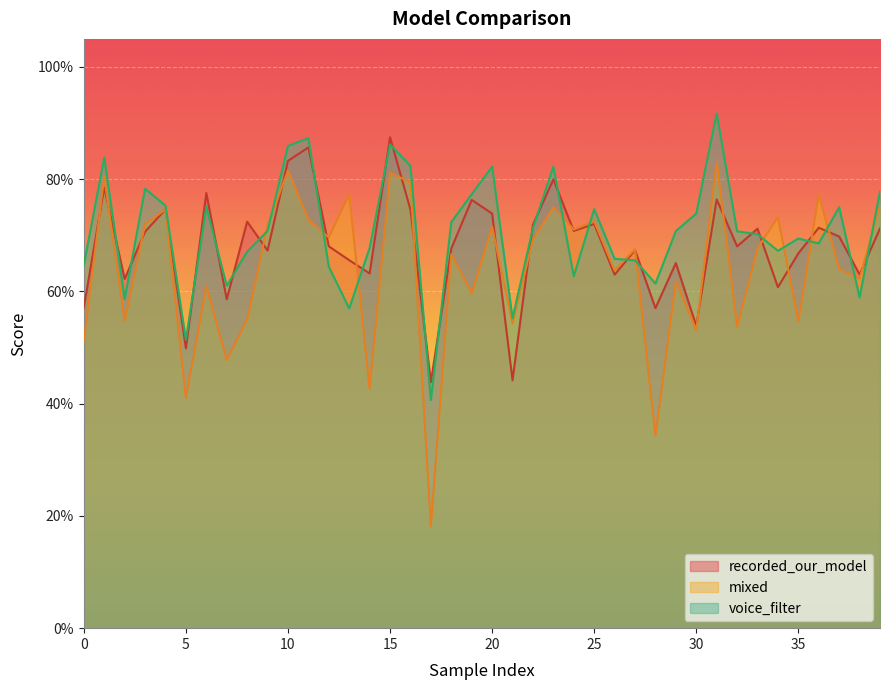

Reading left to right, list all the values displayed in this chart.

recorded_our_model: 0=0.6	1=0.8	2=0.6	3=0.7	4=0.7	5=0.5	6=0.8	7=0.6	8=0.7	9=0.7	10=0.8	11=0.9	12=0.7	13=0.7	14=0.6	15=0.9	16=0.7	17=0.4	18=0.7	19=0.8	20=0.7	21=0.4	22=0.7	23=0.8	24=0.7	25=0.7	26=0.6	27=0.7	28=0.6	29=0.7	30=0.5	31=0.8	32=0.7	33=0.7	34=0.6	35=0.7	36=0.7	37=0.7	38=0.6	39=0.7
mixed: 0=0.5	1=0.8	2=0.5	3=0.7	4=0.7	5=0.4	6=0.6	7=0.5	8=0.6	9=0.7	10=0.8	11=0.7	12=0.7	13=0.8	14=0.4	15=0.8	16=0.8	17=0.2	18=0.7	19=0.6	20=0.7	21=0.5	22=0.7	23=0.8	24=0.7	25=0.7	26=0.6	27=0.7	28=0.3	29=0.6	30=0.5	31=0.8	32=0.5	33=0.7	34=0.7	35=0.5	36=0.8	37=0.6	38=0.6	39=0.8
voice_filter: 0=0.6	1=0.8	2=0.6	3=0.8	4=0.8	5=0.5	6=0.8	7=0.6	8=0.7	9=0.7	10=0.9	11=0.9	12=0.6	13=0.6	14=0.7	15=0.9	16=0.8	17=0.4	18=0.7	19=0.8	20=0.8	21=0.6	22=0.7	23=0.8	24=0.6	25=0.7	26=0.7	27=0.7	28=0.6	29=0.7	30=0.7	31=0.9	32=0.7	33=0.7	34=0.7	35=0.7	36=0.7	37=0.8	38=0.6	39=0.8